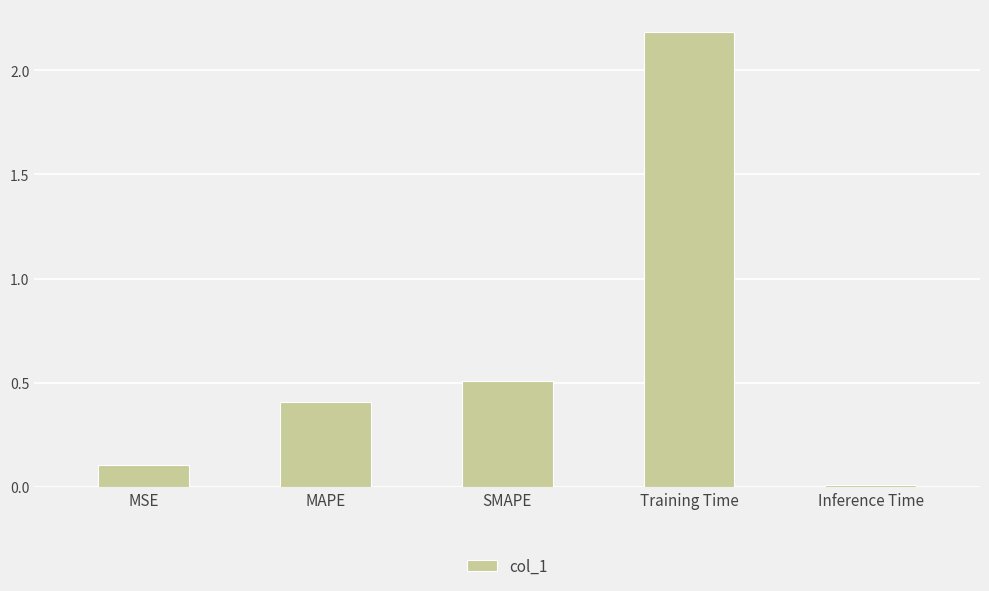

What is the average value?

0.6